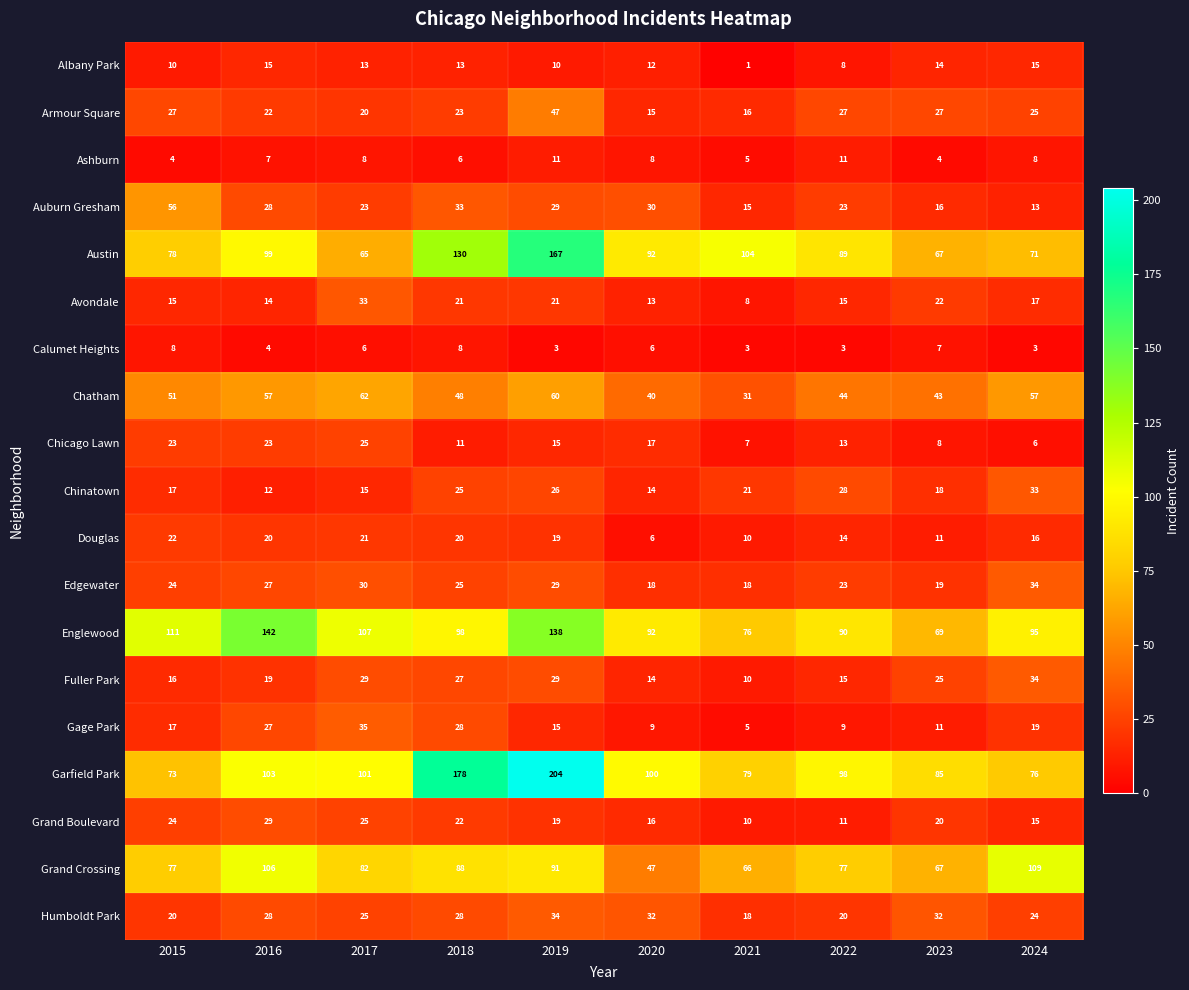

Which category has the highest value in the Edgewater series?

2024